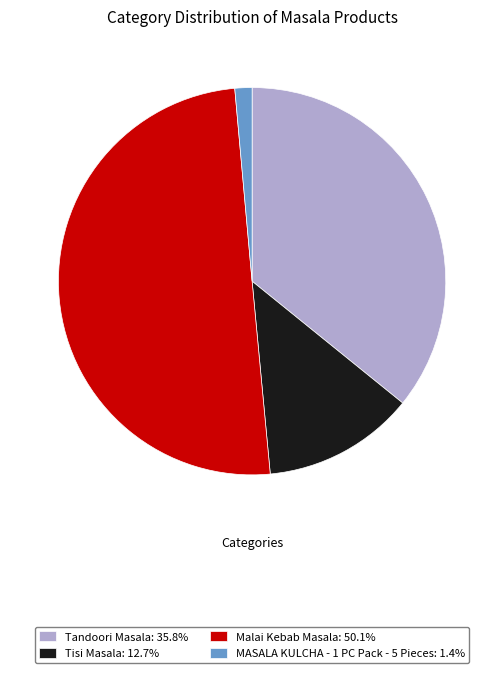

How many slices are in this pie chart?

4